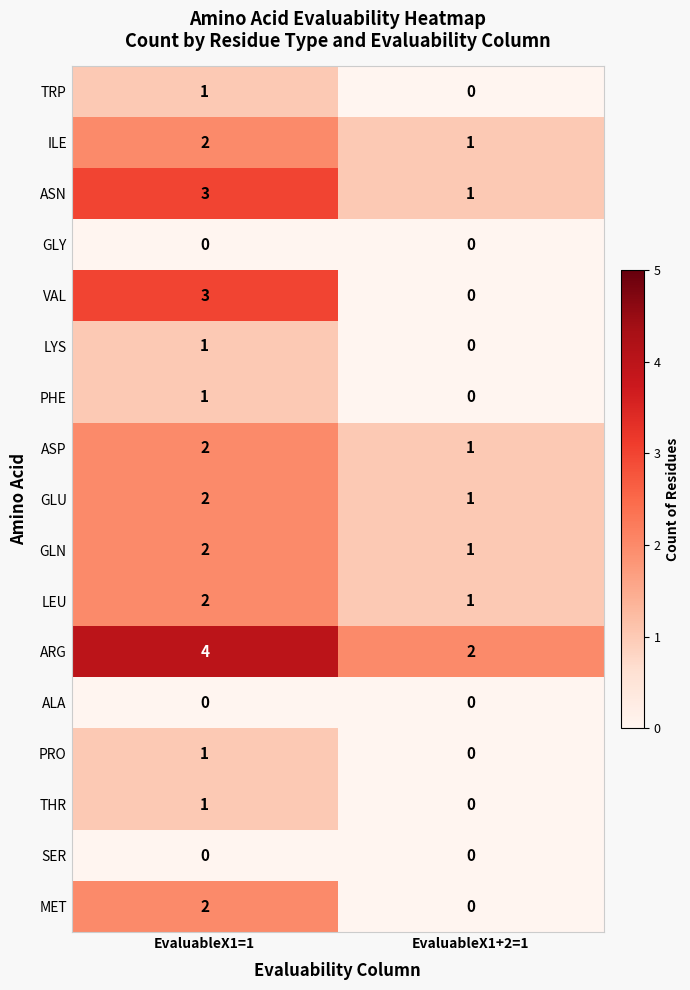

Is it true that ASN equals 2 at EvaluableX1+2=1?

False